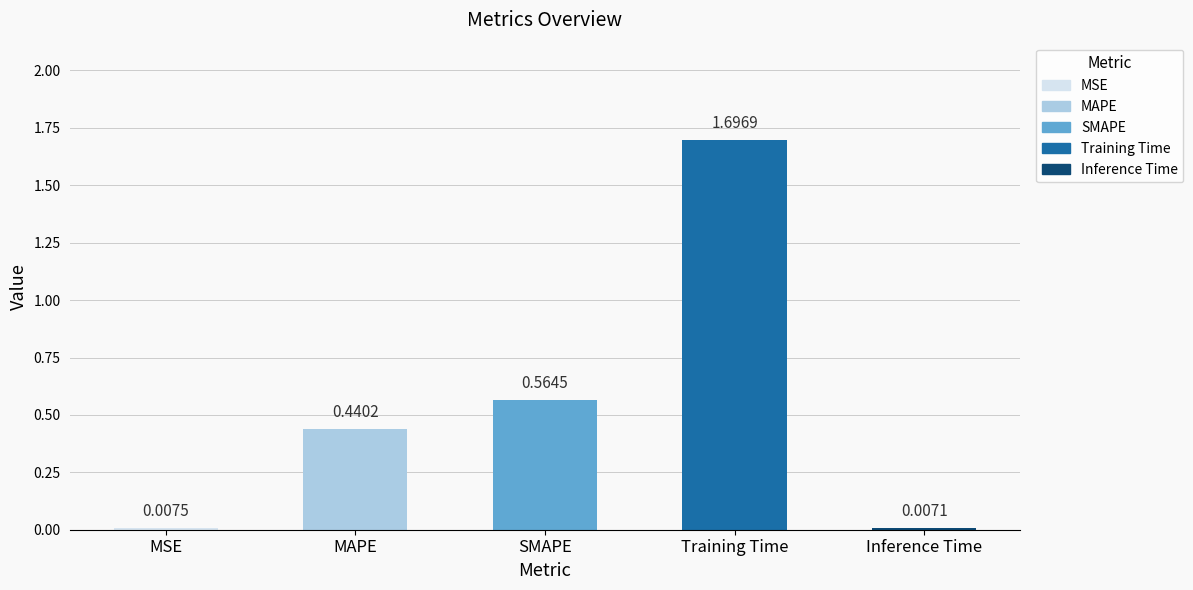

Rank the categories by value from highest to lowest.

Training Time, SMAPE, MAPE, MSE, Inference Time